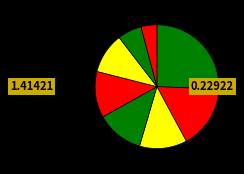

Count the number of slices in the pie.

8